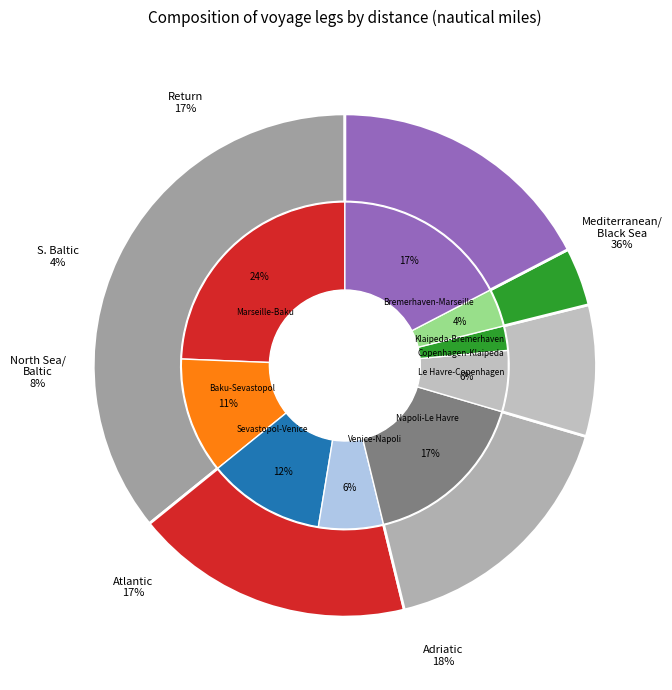

Rank the categories by value from lowest to highest.

Copenhagen-Klaipeda, Klaipeda-Bremerhaven, Le Havre-Copenhagen, Venice-Napoli, Baku-Sevastopol, Sevastopol-Venice, Napoli-Le Havre, Bremerhaven-Marseille, Marseille-Baku